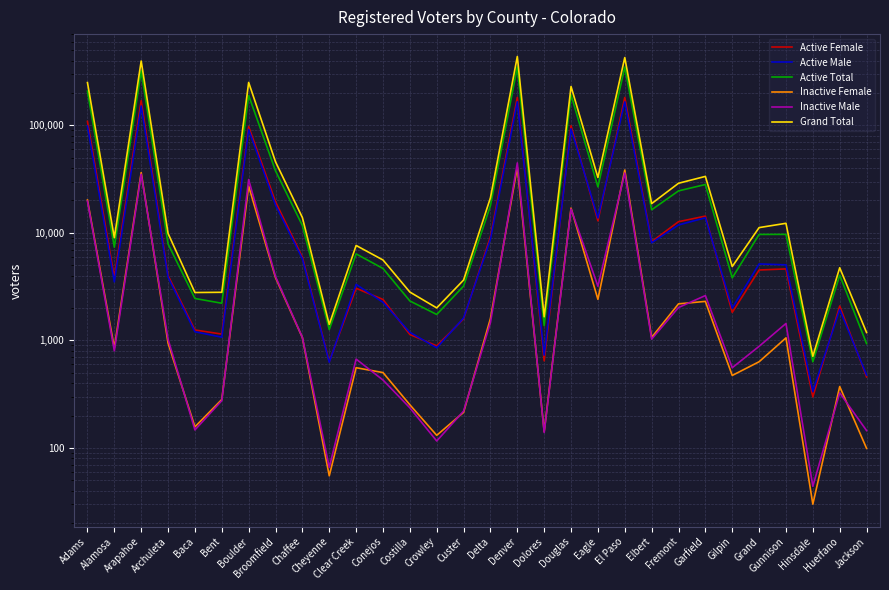

What is the approximate value of Inactive Female at Custer?

214